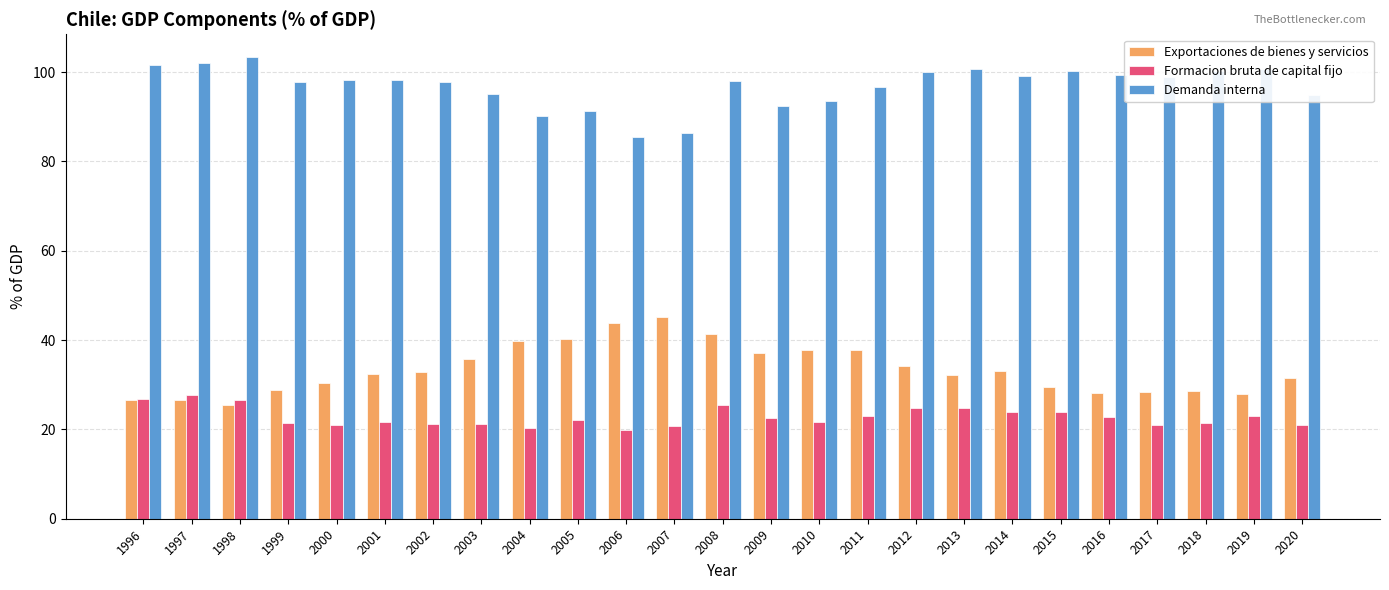

What value does the Formacion bruta de capital fijo series have at 2002?

21.3